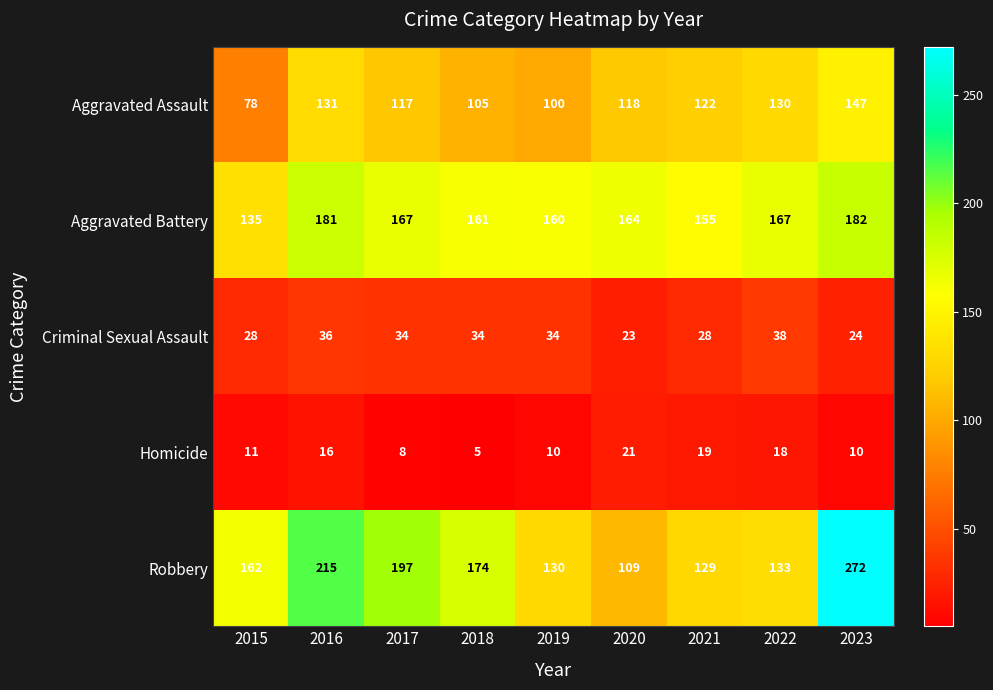

What is the minimum value shown in the chart?

5